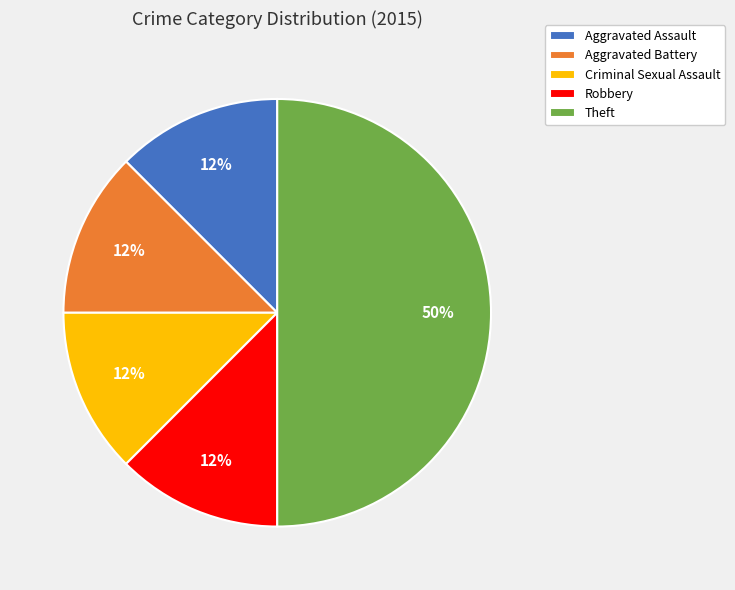

Between Theft and Robbery, which is larger?

Theft